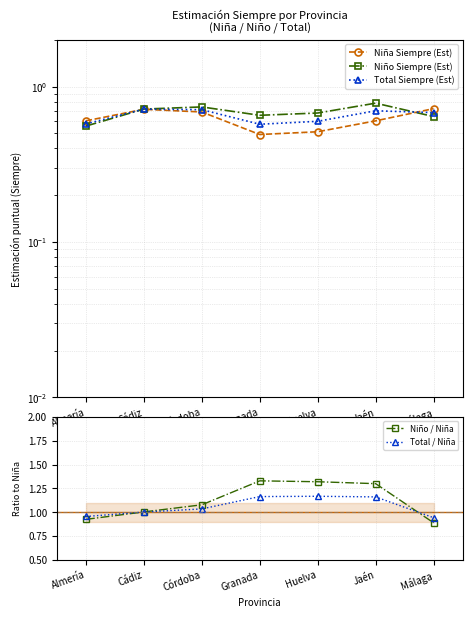

Is this an area chart (filled region under the line)?

No